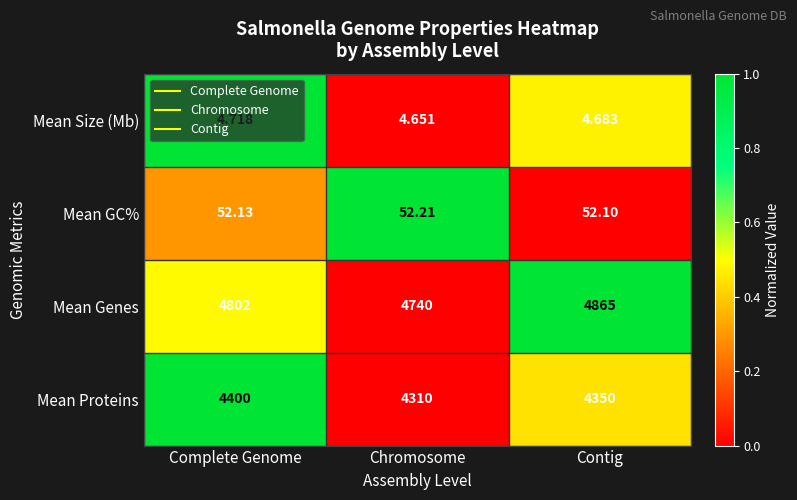

At which label is Mean Size (Mb) closest to 4?

Chromosome